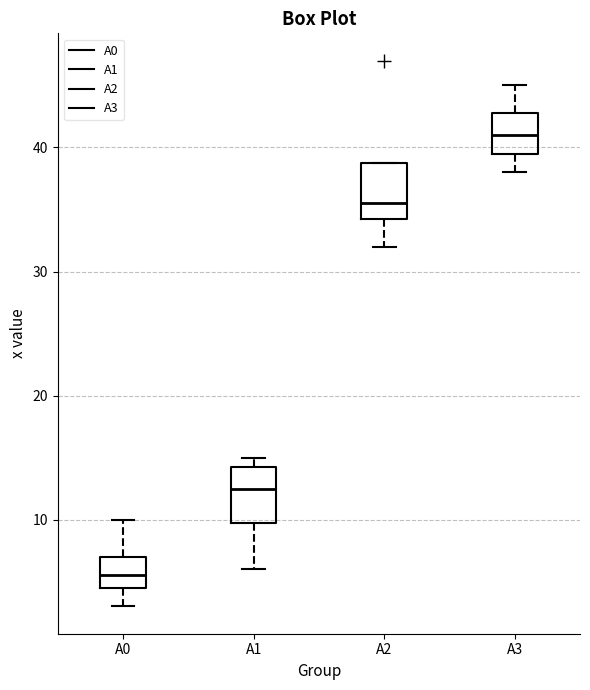

Which box's median line is the highest?

A3